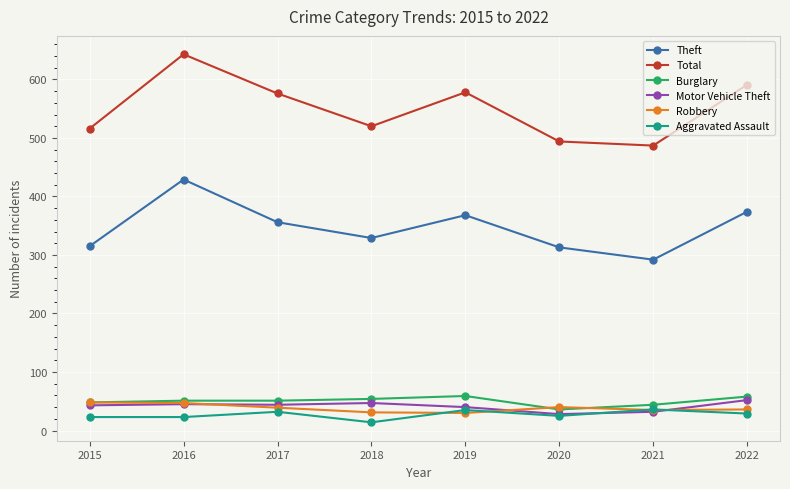

True or false: Total has more than 1 interior local peaks.

True